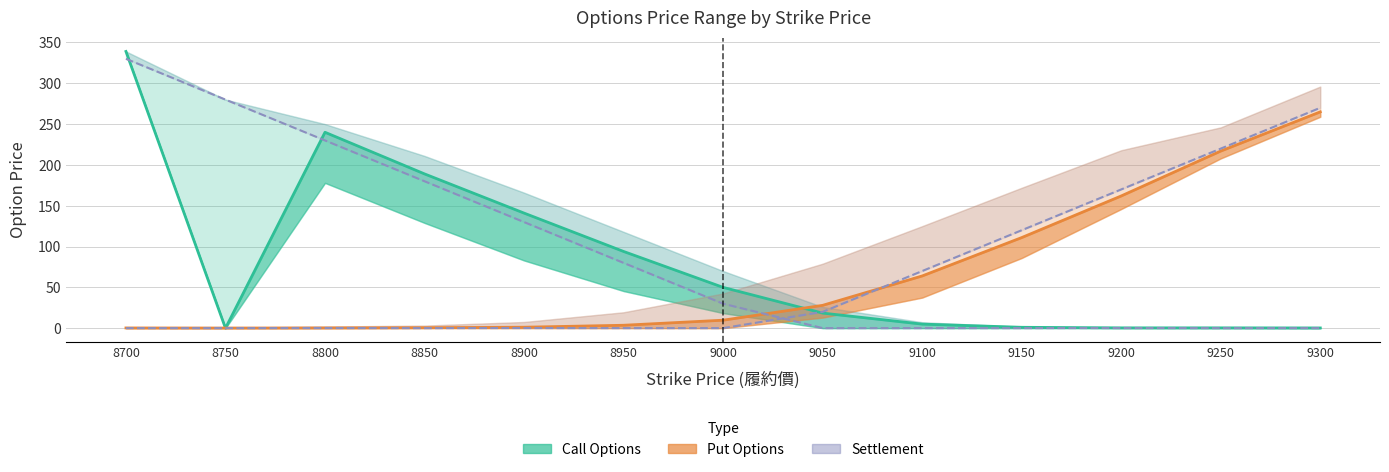

Where does the Call Settlement series first go above 30?

8700